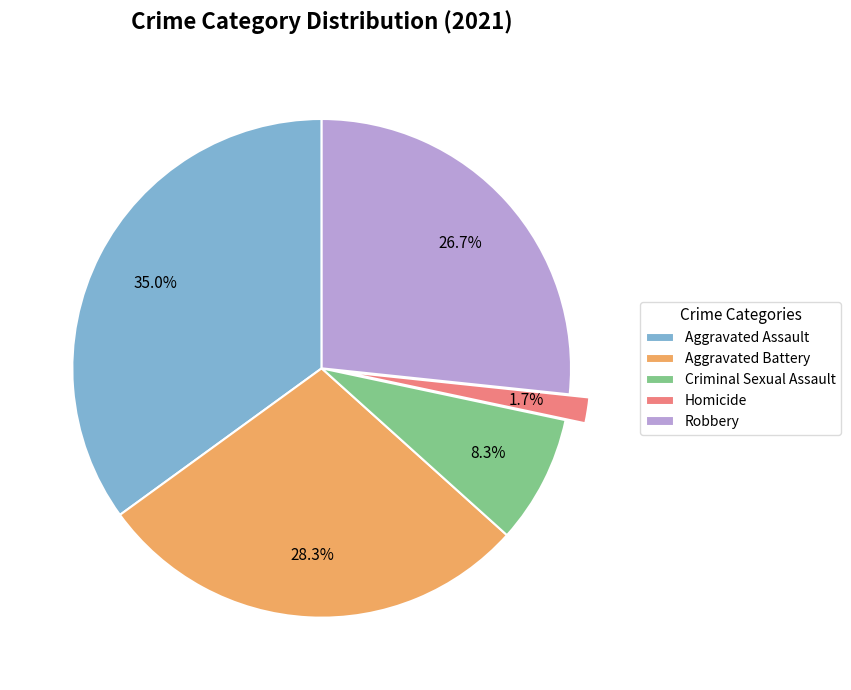

To the nearest percent, what is the combined percentage of Homicide and Aggravated Battery?

30%